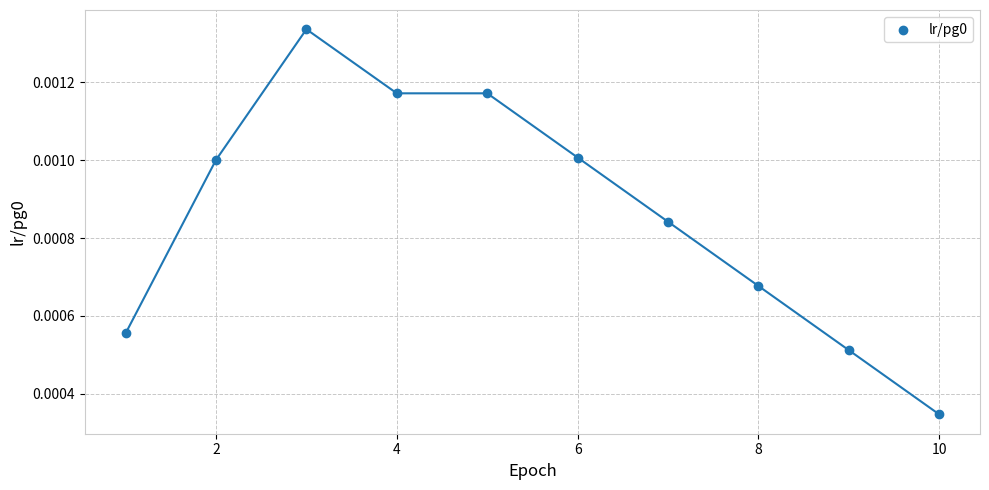

What is the average X value?

5.5